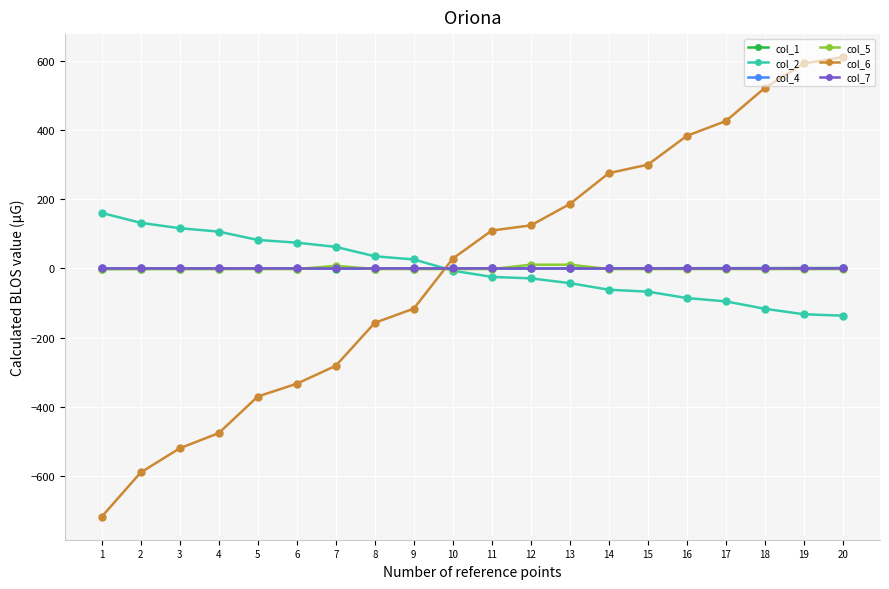

What is the total value across all series at 10?

20.7